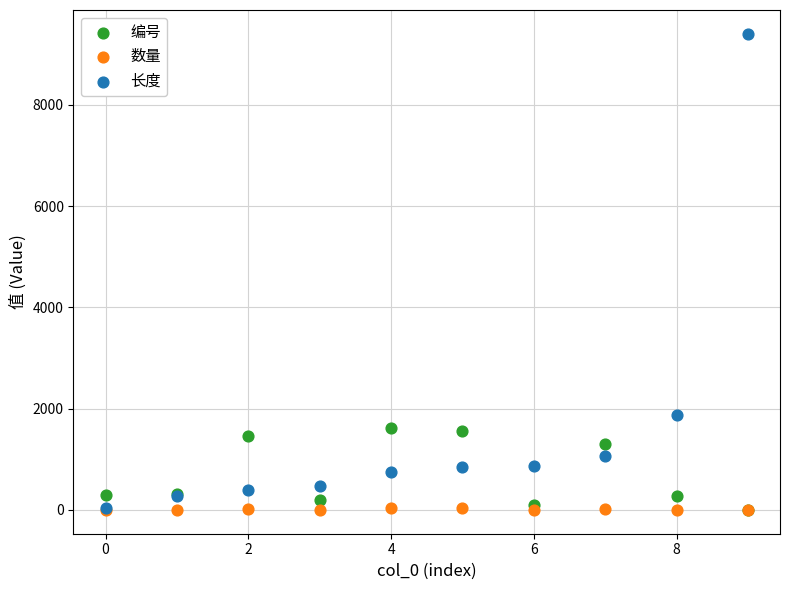

In the 长度 series, what Y value is closest to 4722?

1868